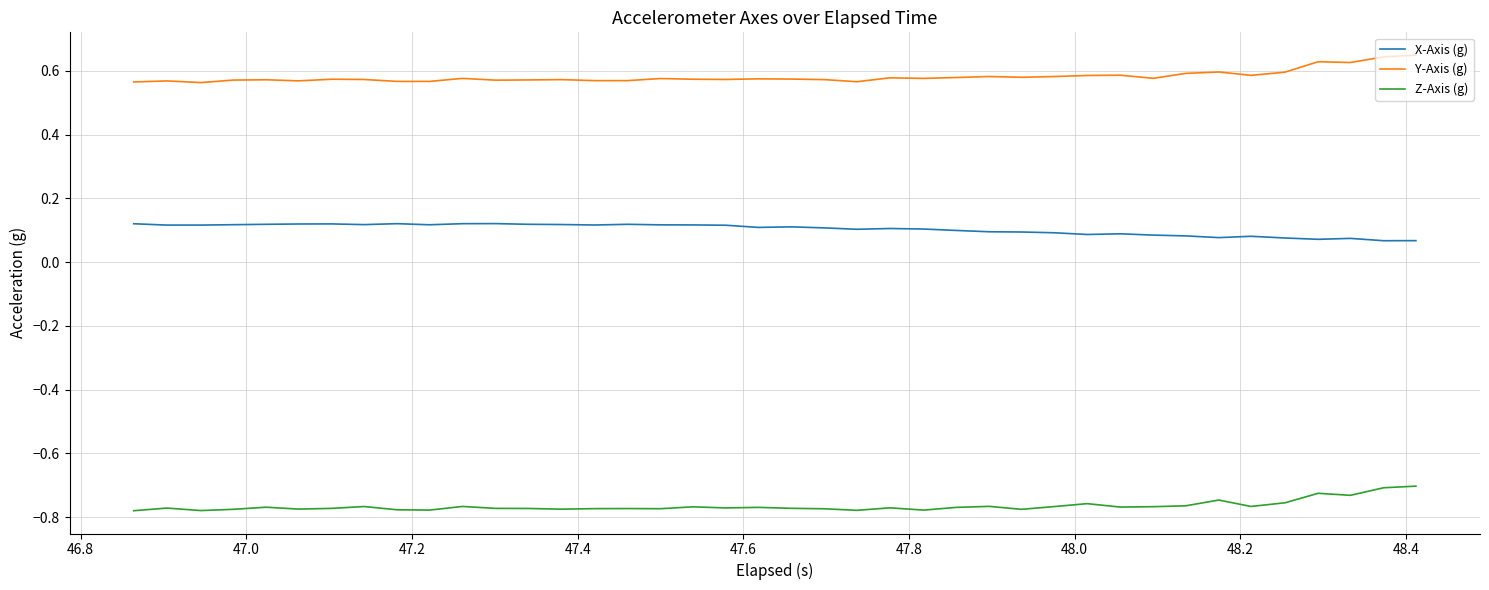

True or false: Z-Axis (g) and X-Axis (g) intersect in this chart.

False